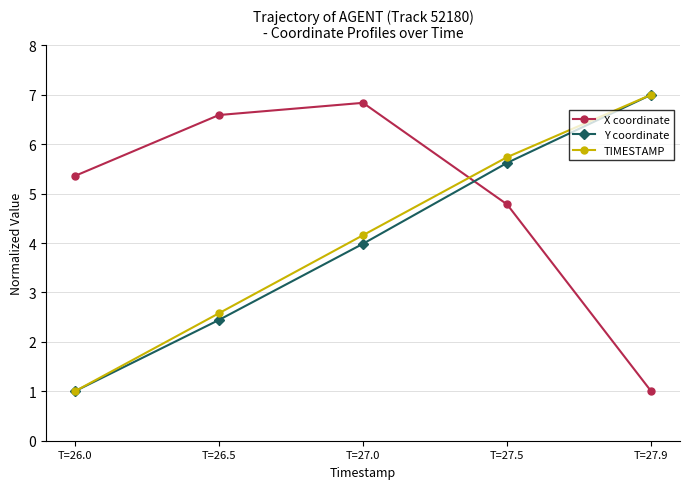

What is the approximate value of X coordinate at T=27.9?

1.0